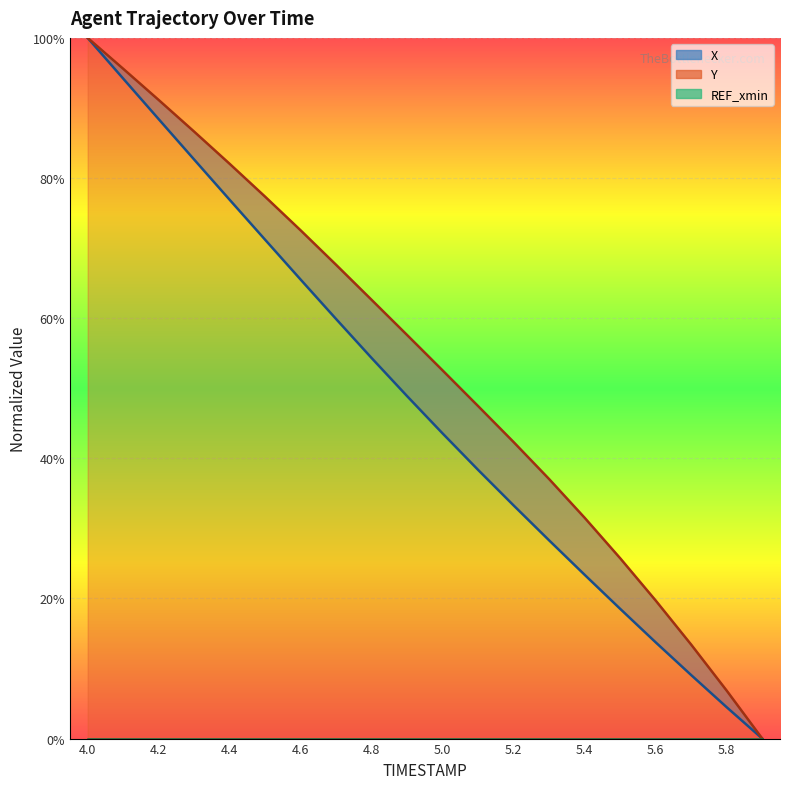

Which series has the largest total across all categories?

Y